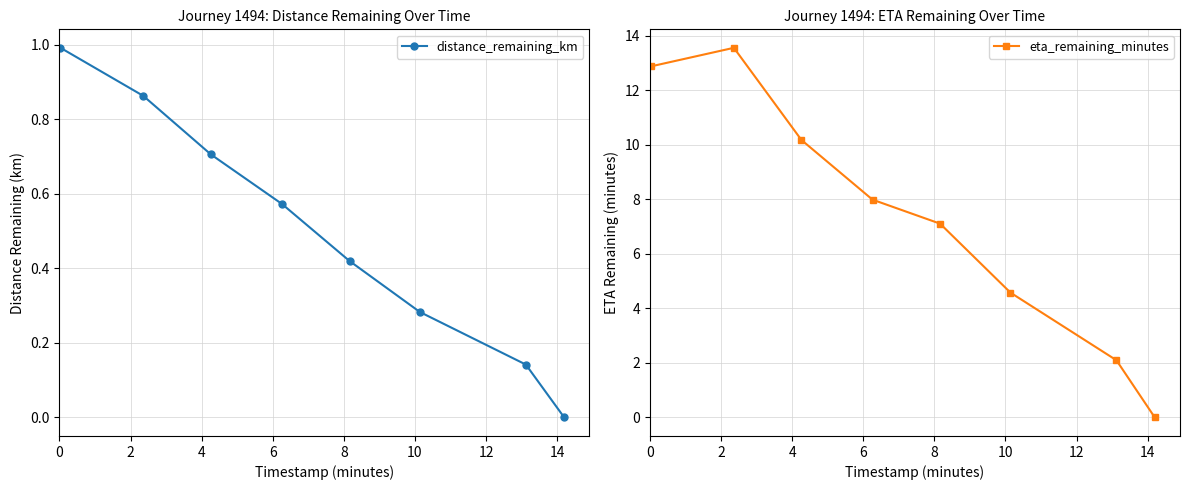

What is the highest value of the distance_remaining_km series?

1.0